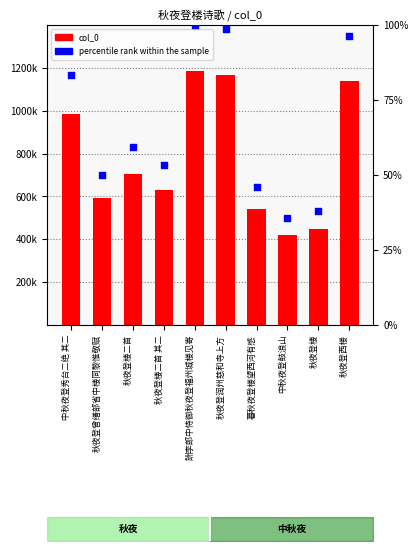

Which series has the largest total across all categories?

col_0